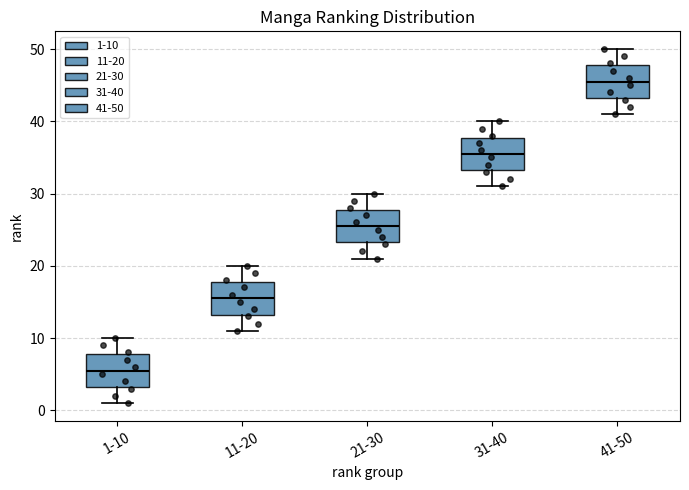

Where is the lower edge of the box for 41-50 on the y-axis? The values are not printed on the chart, so give them approximately, as read against the axis.

43